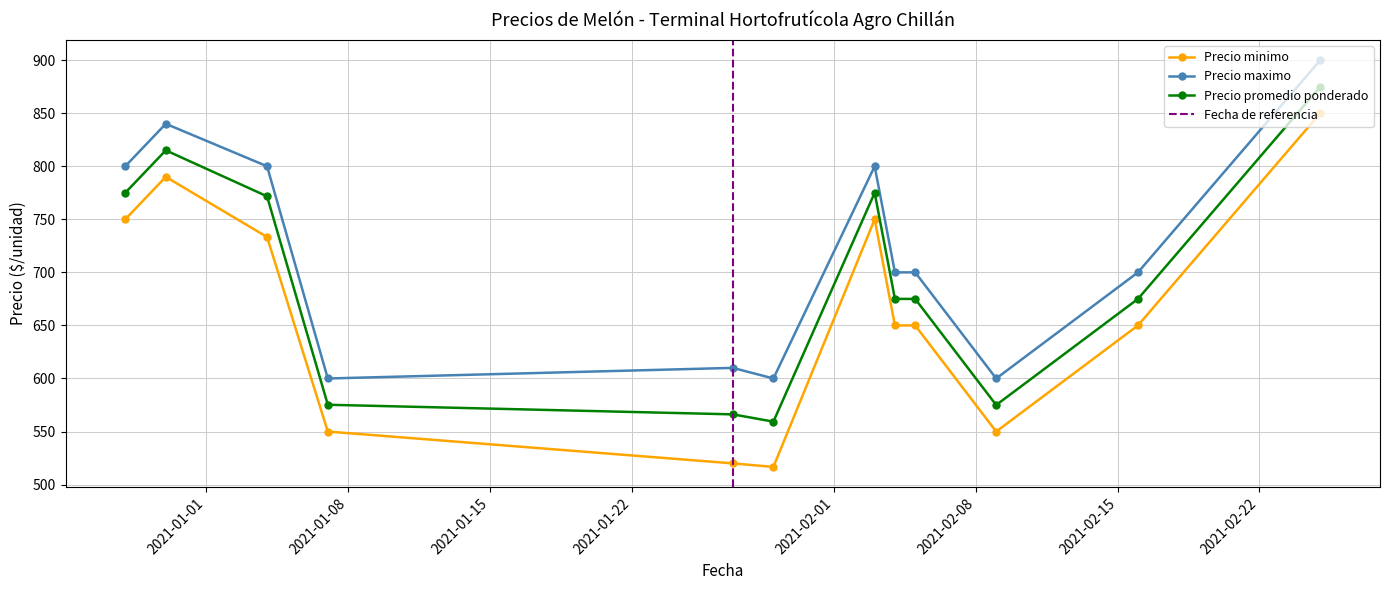

Which series has the largest total across all categories?

Precio maximo